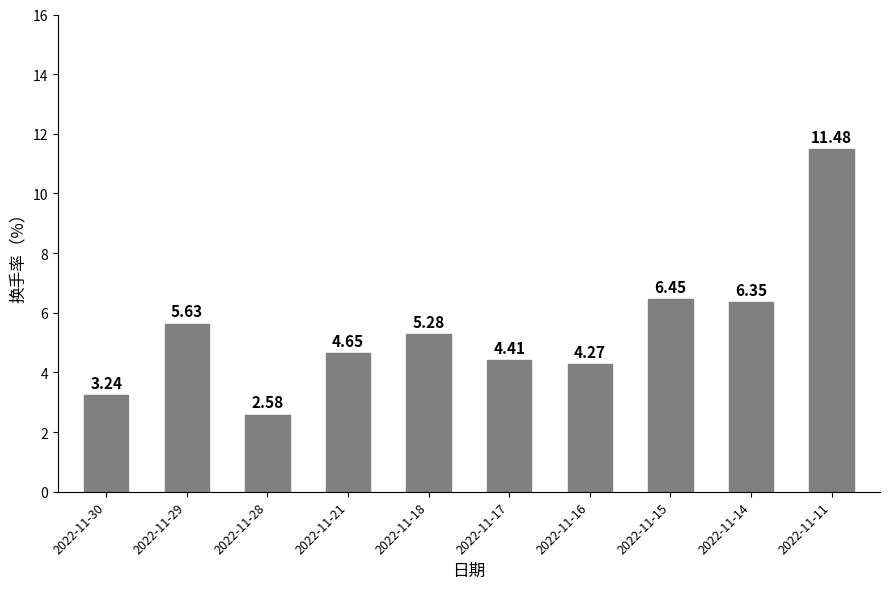

Are the bars grouped side by side (vs. stacked)?

No